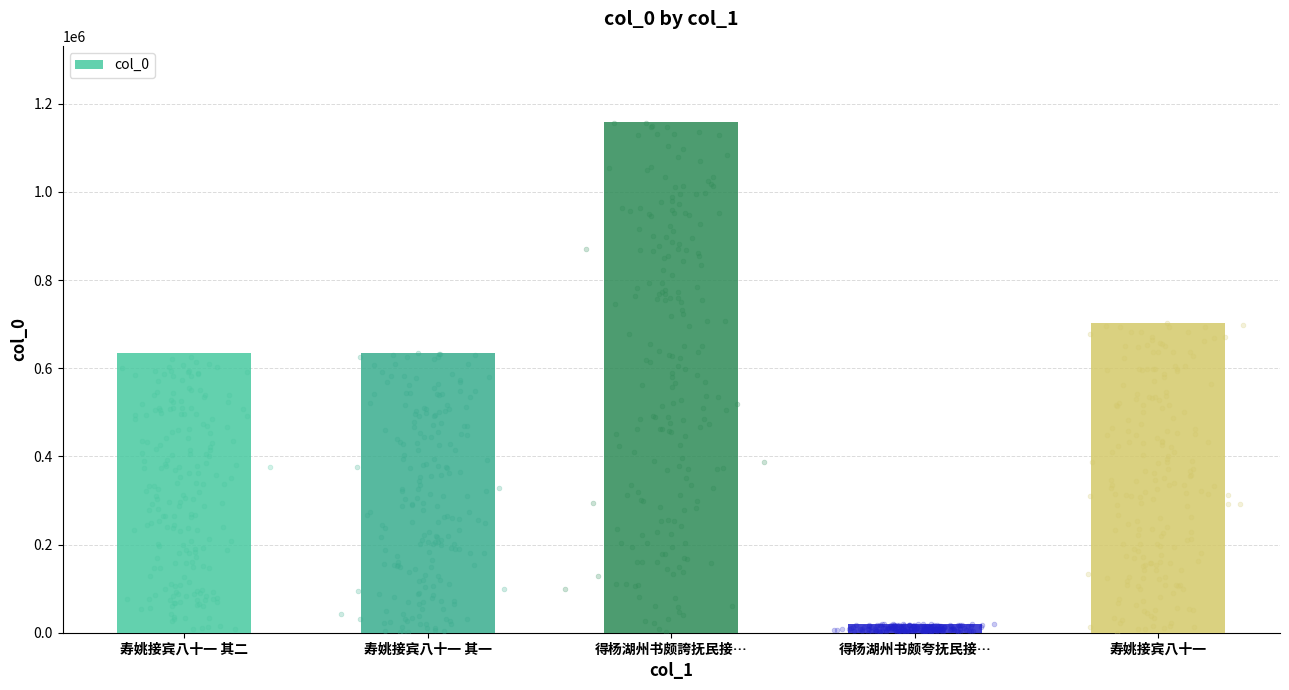

Between 寿姚接宾八十一 其二 and 寿姚接宾八十一, which is larger?

寿姚接宾八十一